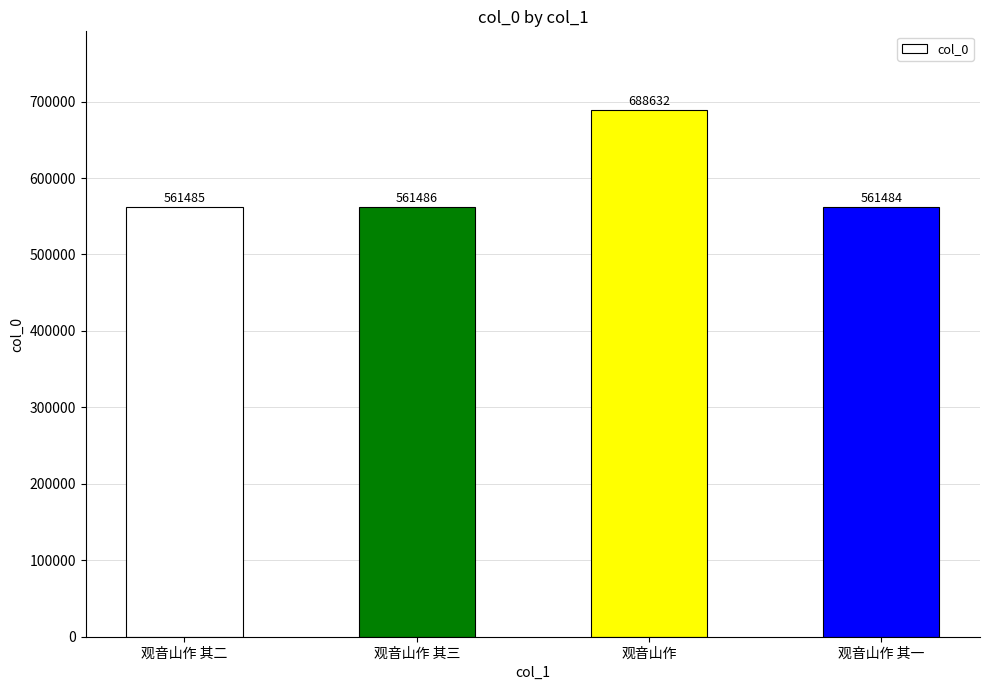

Which label corresponds to the smallest value in the chart?

观音山作 其一